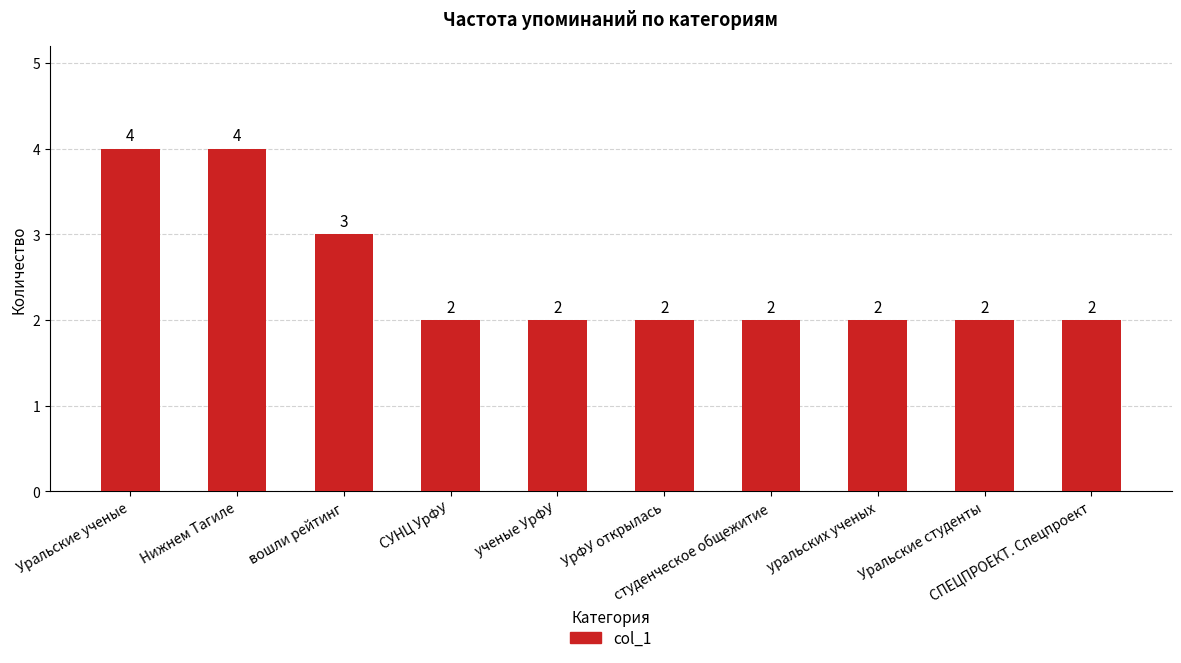

How many bars are there in total?

10